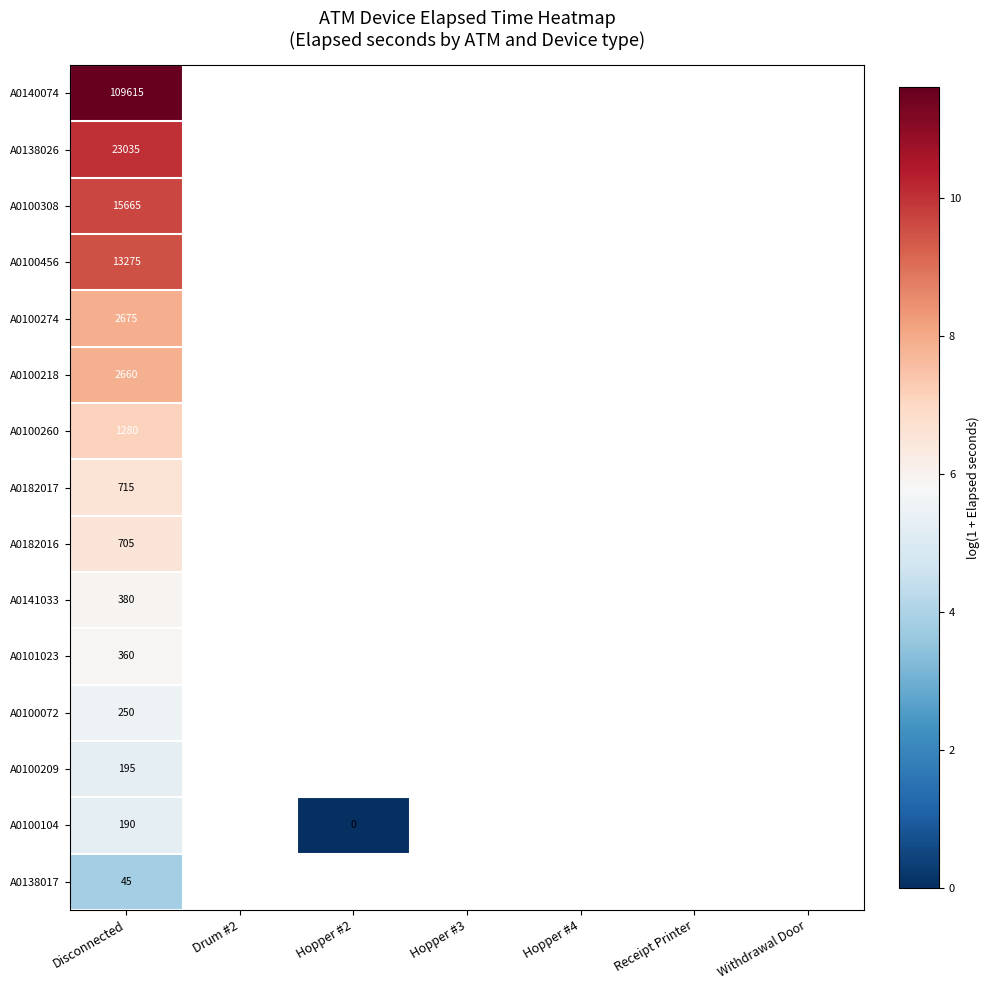

What is the difference between the highest and lowest values at Disconnected?

109570.0